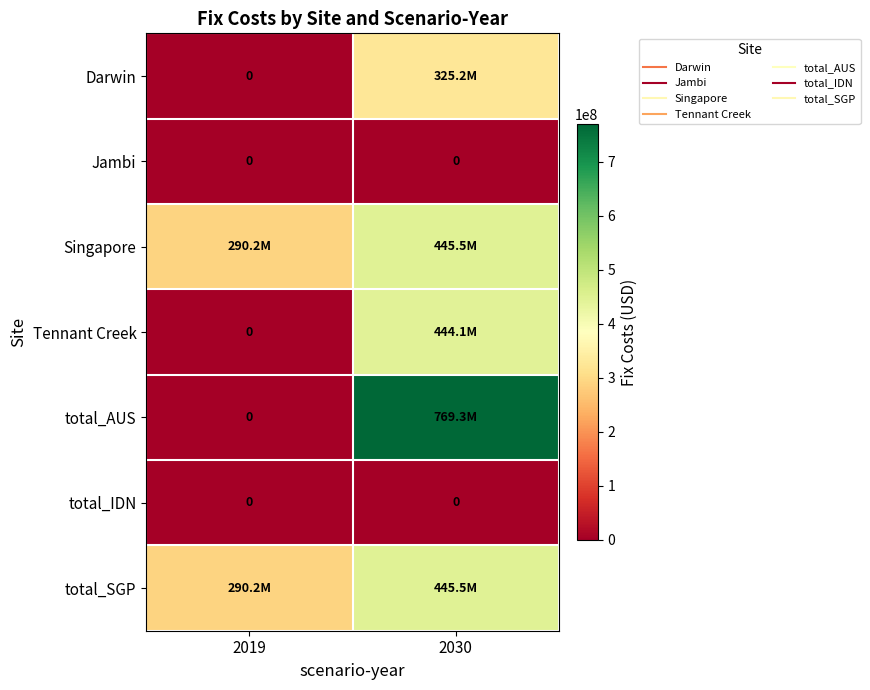

What is the difference between the total_AUS values at 2030 and 2019?

769264655.6